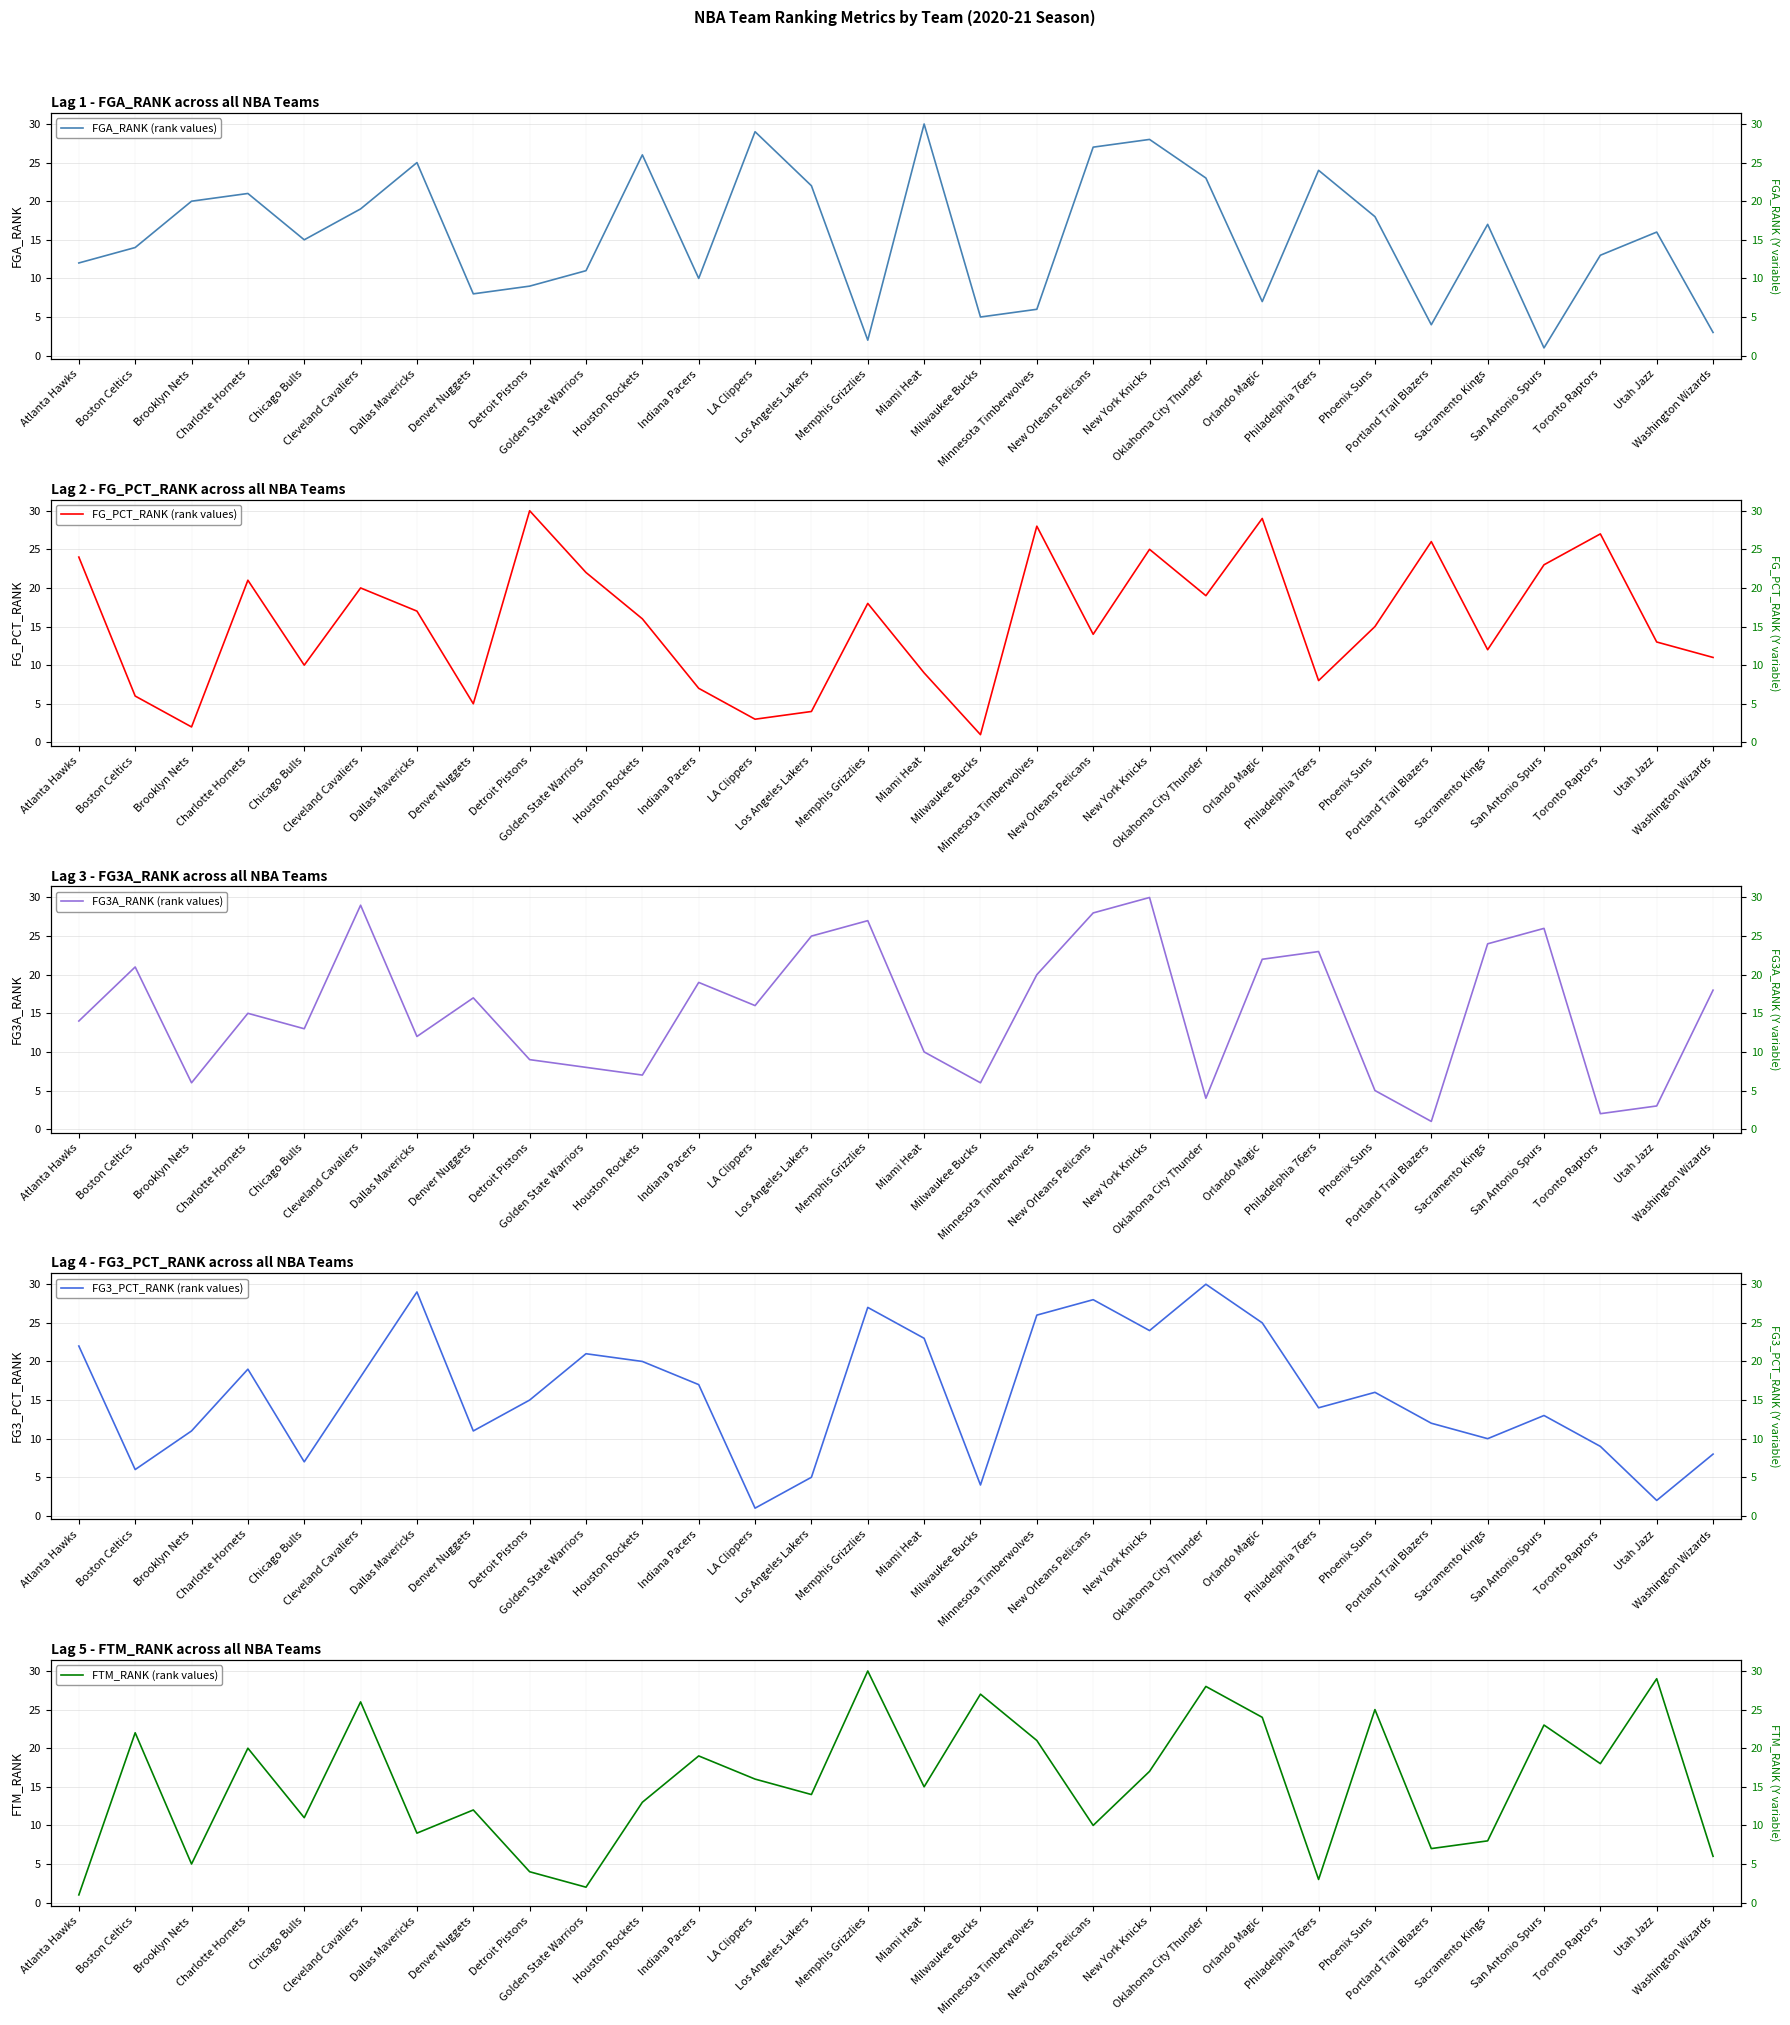

Which series has the largest range (max minus min)?

FGA_RANK (rank values)